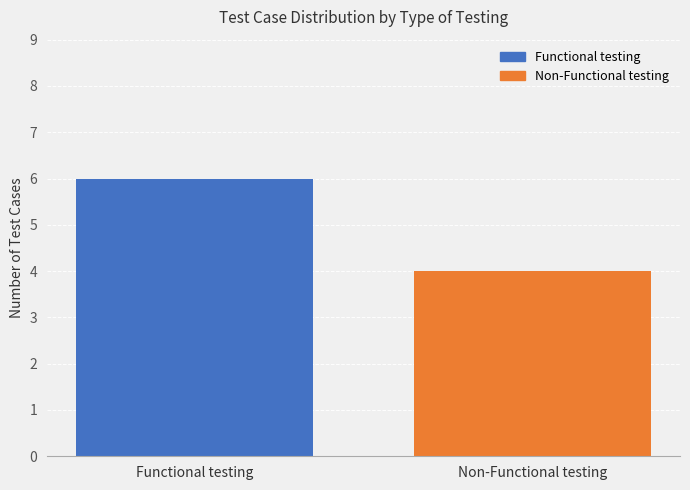

Reading left to right, list all the values displayed in this chart.

6	4